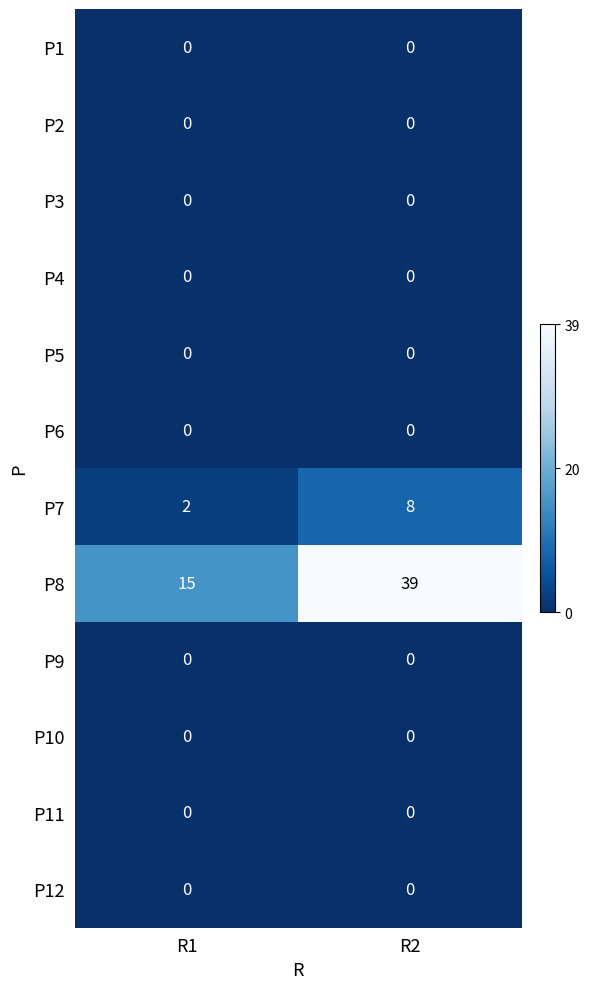

Between R1 and R2, which series saw the biggest shift?

P8